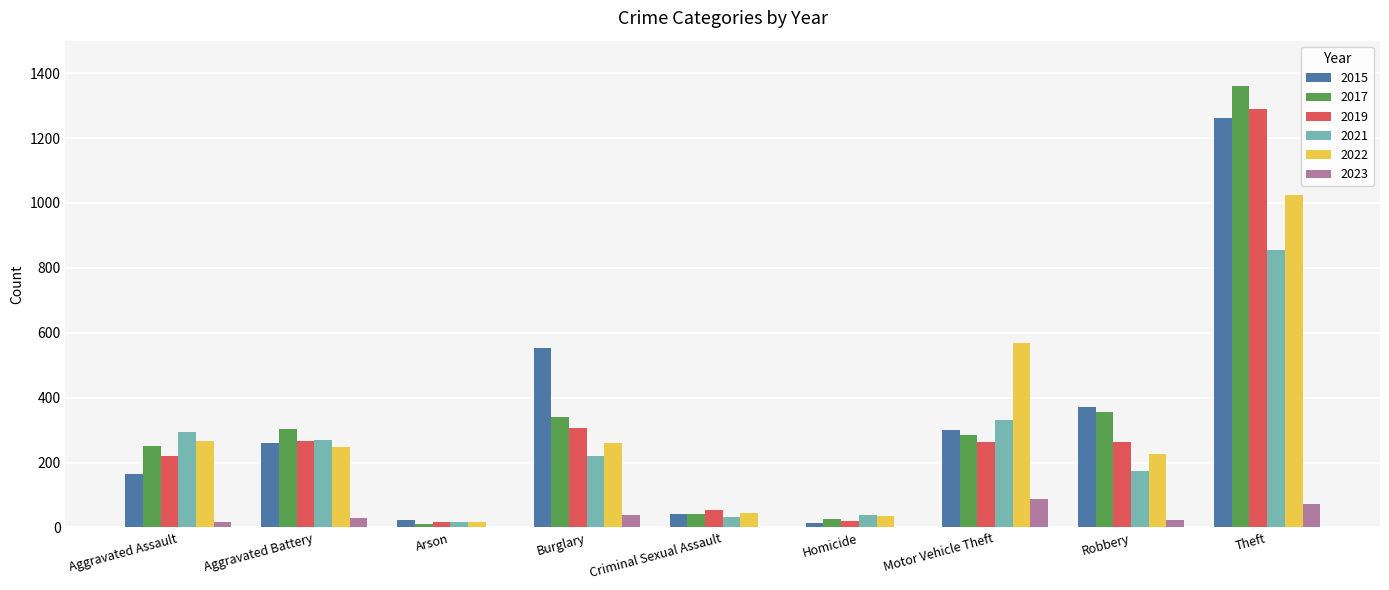

Between Aggravated Battery and Homicide, which series saw the biggest shift?

2017